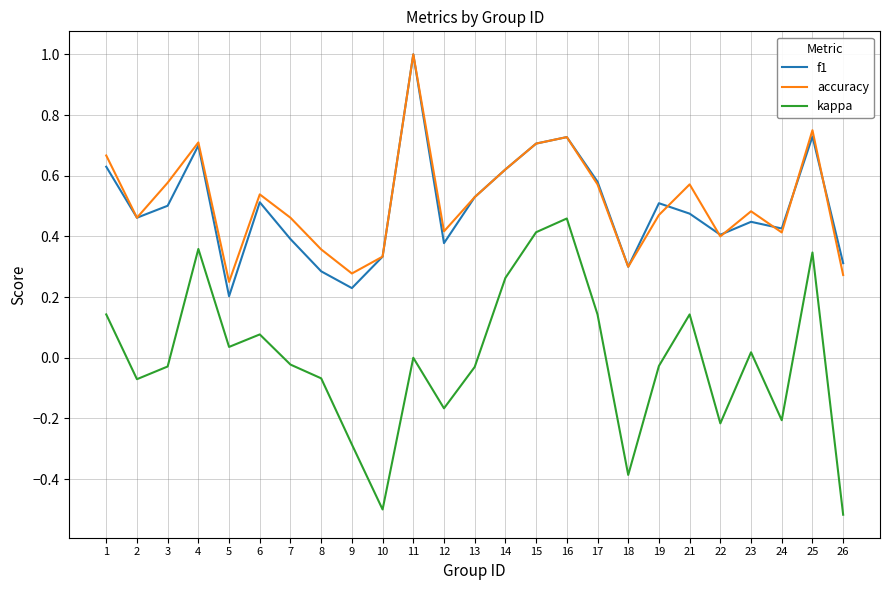

At which label does kappa reach its peak?

16